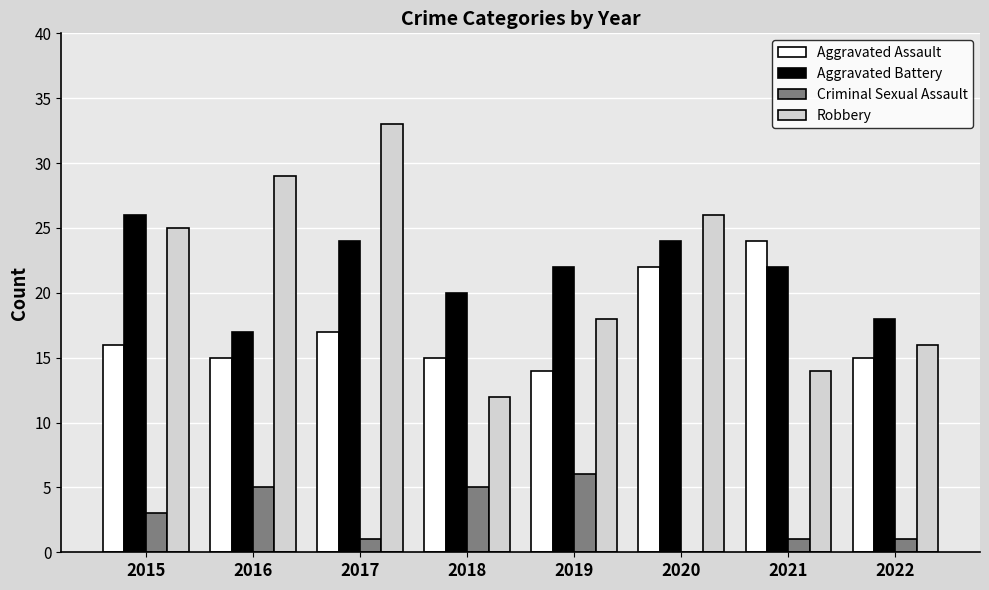

What is the spread (max minus min) of values at 2015?

23